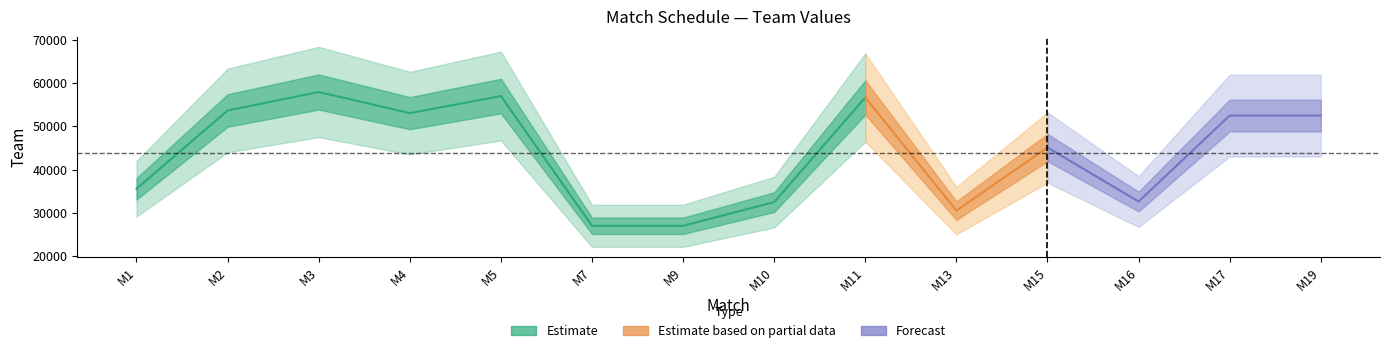

Rank the categories by value from lowest to highest.

9, 7, 13, 10, 16, 1, 15, 17, 19, 4, 2, 11, 5, 3